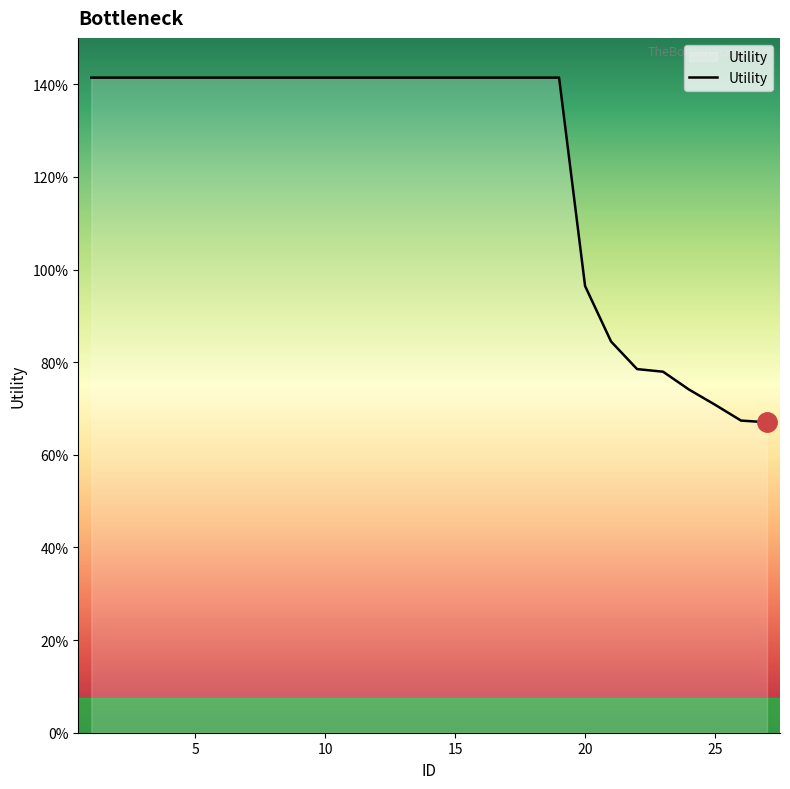

Does the chart have visible grid lines?

No